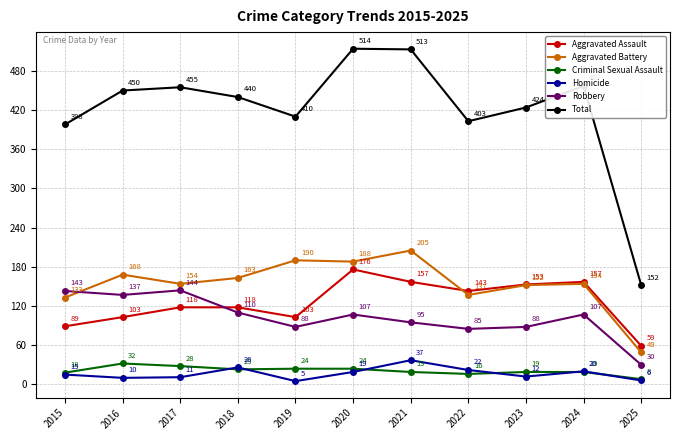

What is the maximum value for Robbery?

144